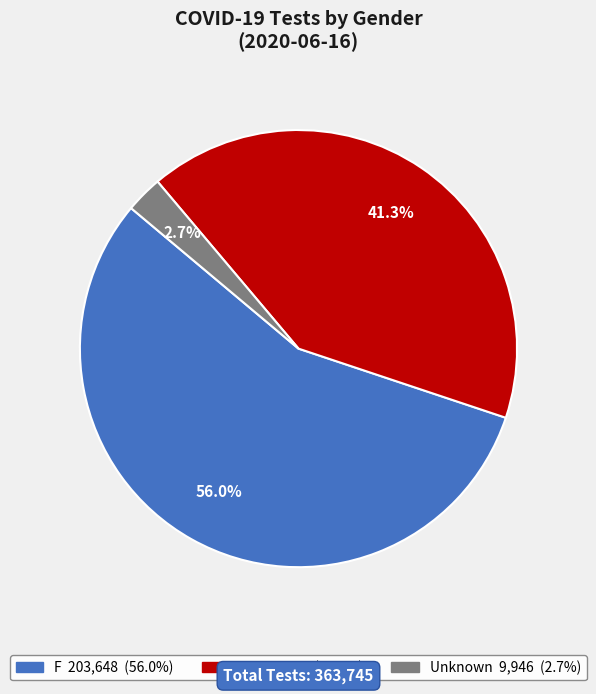

Is F the majority of the pie?

Yes